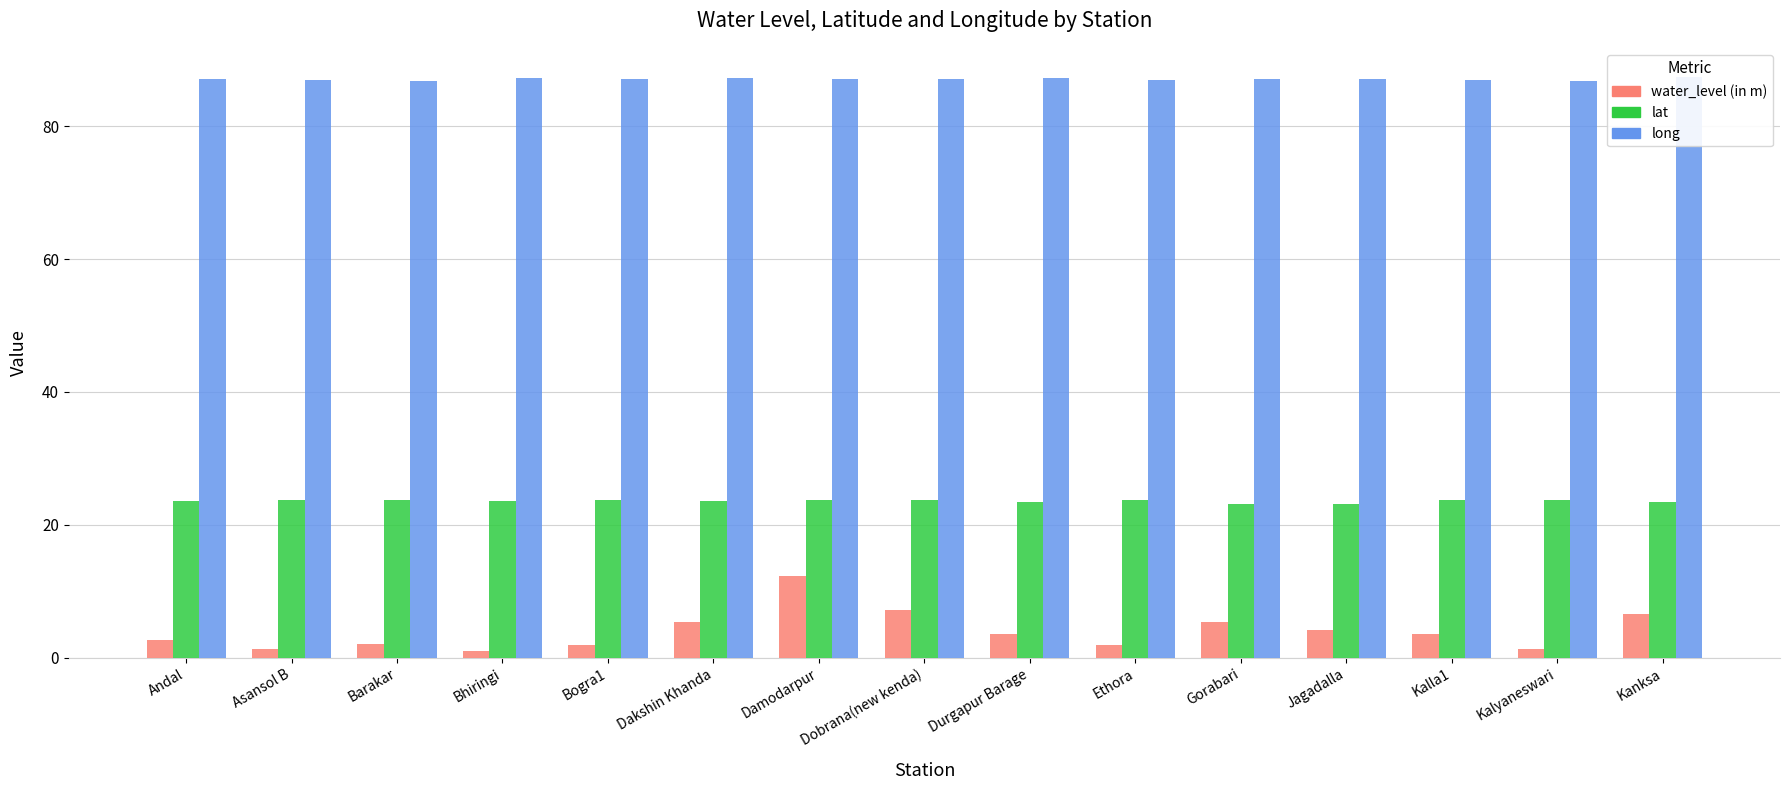

What is the minimum value for long?

86.8